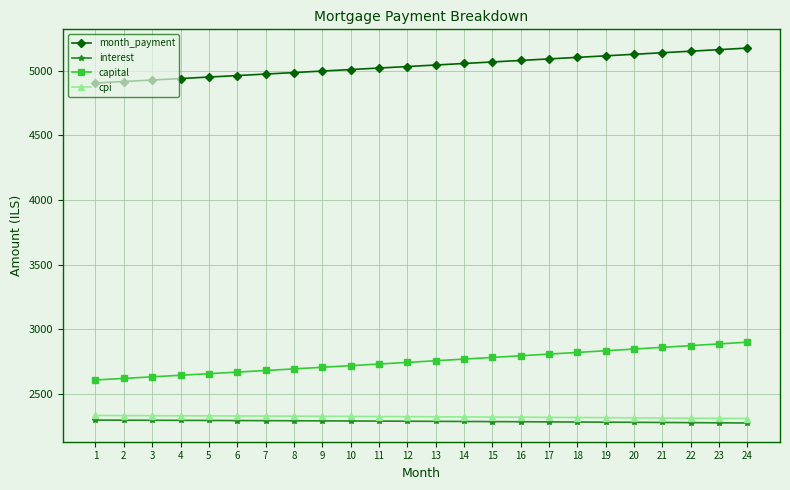

Rank the series at 21 from highest to lowest value.

month_payment, capital, cpi, interest